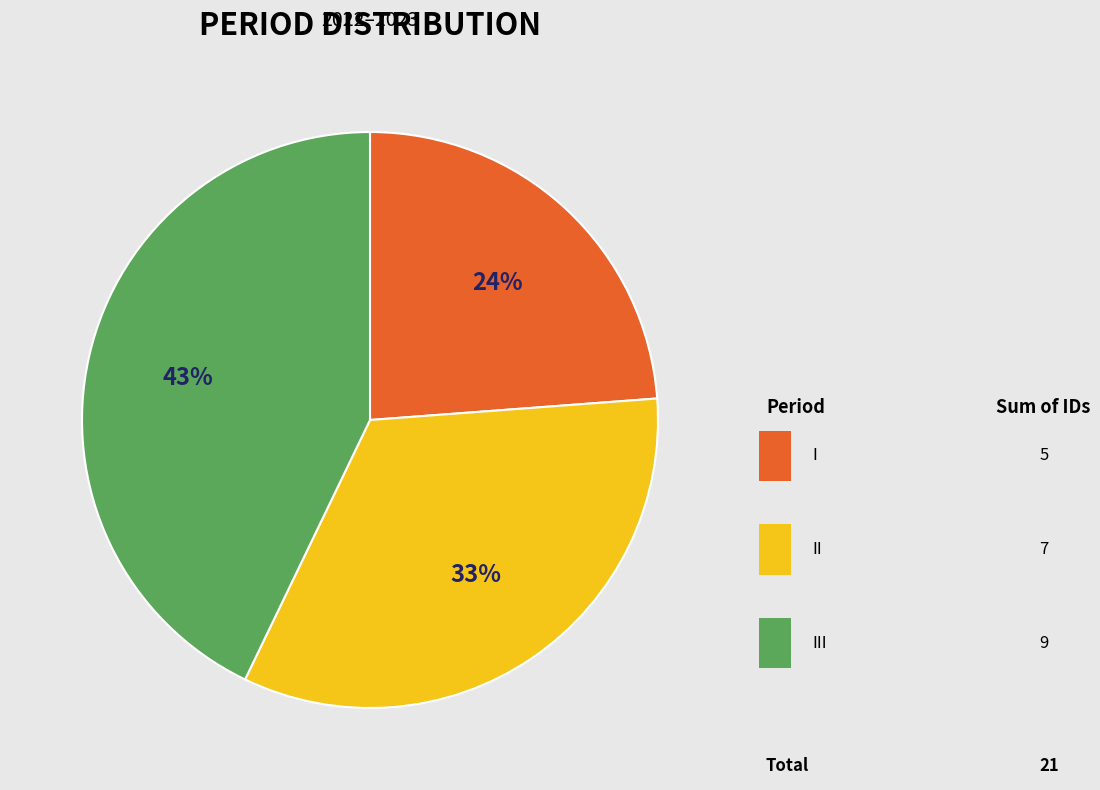

To the nearest percent, what is the difference between the largest and smallest slice percentages?

19%